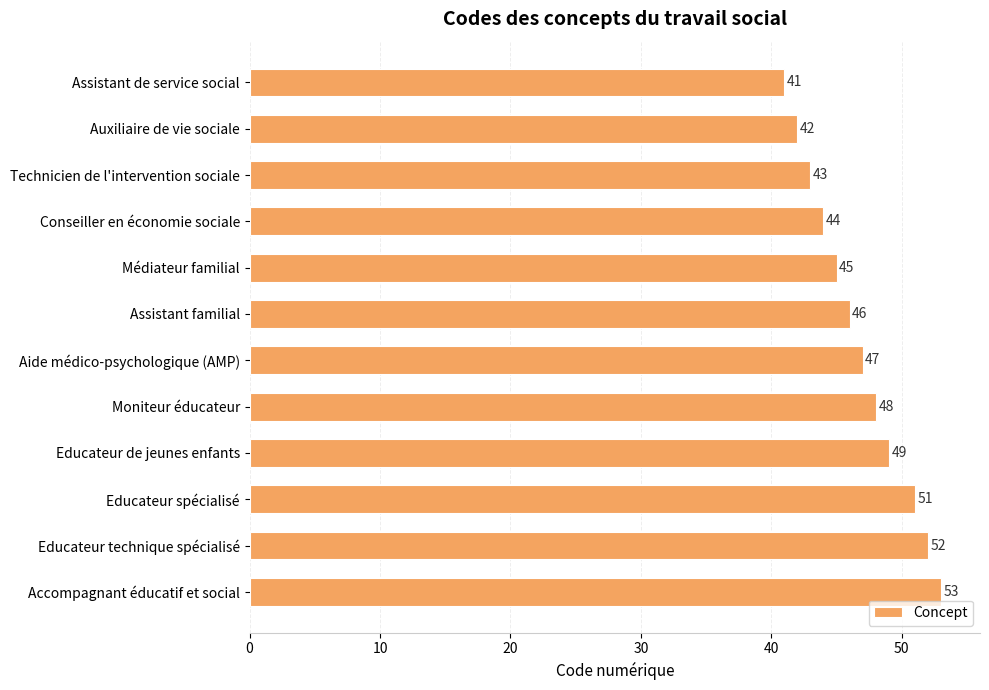

Between Aide médico-psychologique (AMP) and Médiateur familial, which is larger?

Aide médico-psychologique (AMP)